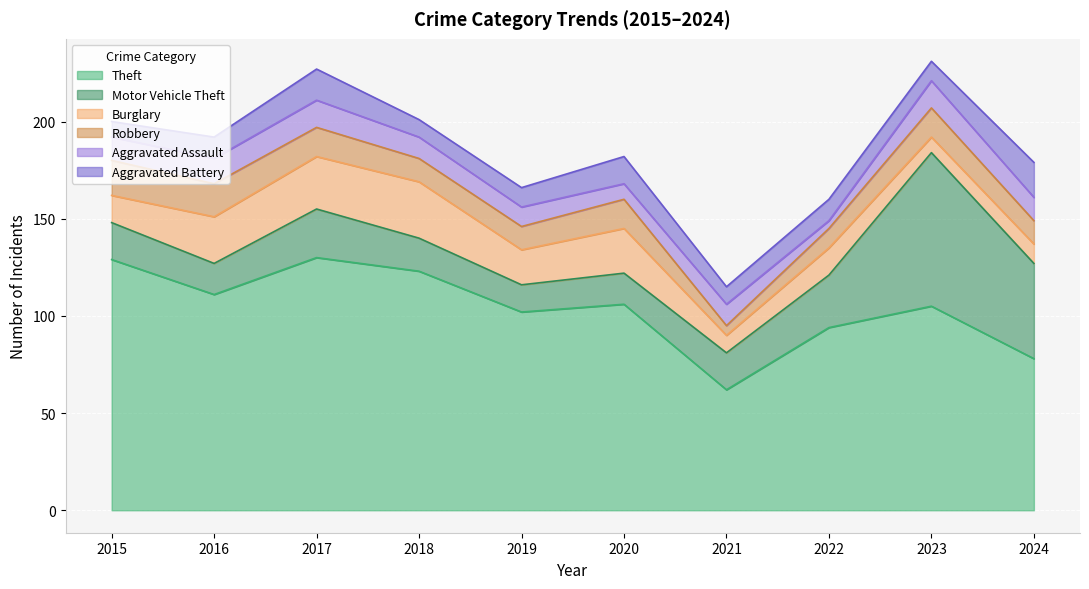

The value of Aggravated Assault at 2015 is 12. True or false?

True